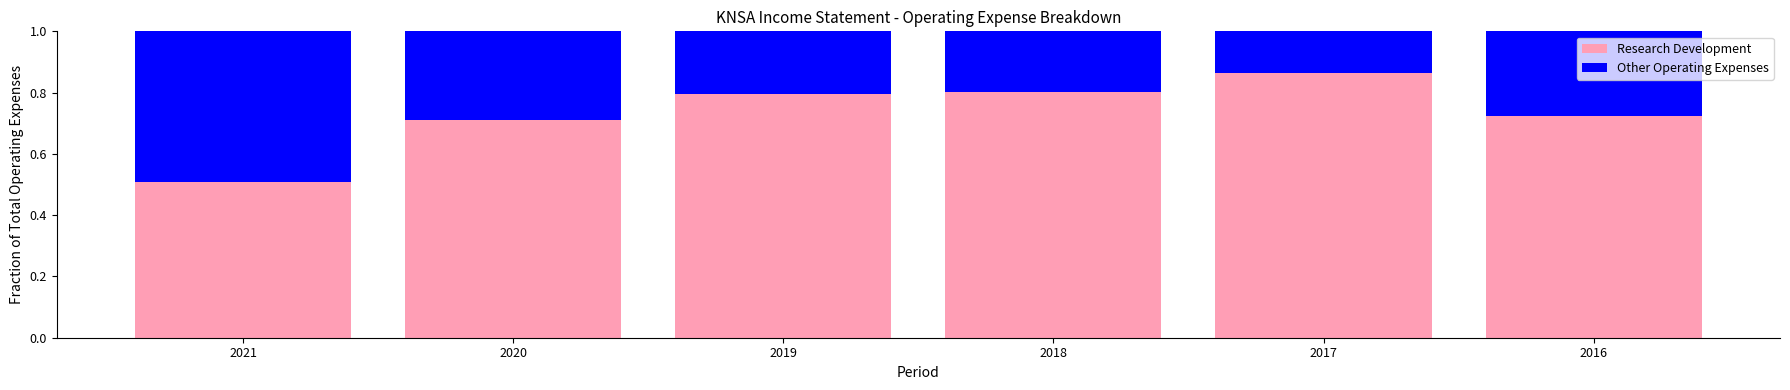

What is the difference between the maximum and minimum values in the Research Development series?

0.4